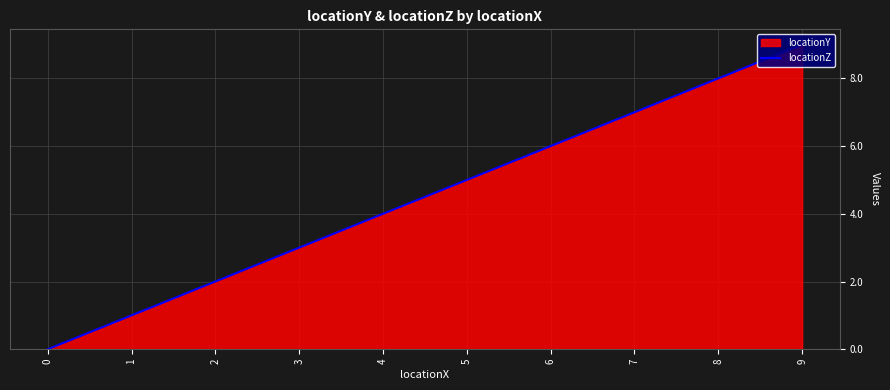

True or false: the data shows 2 at 1.

False